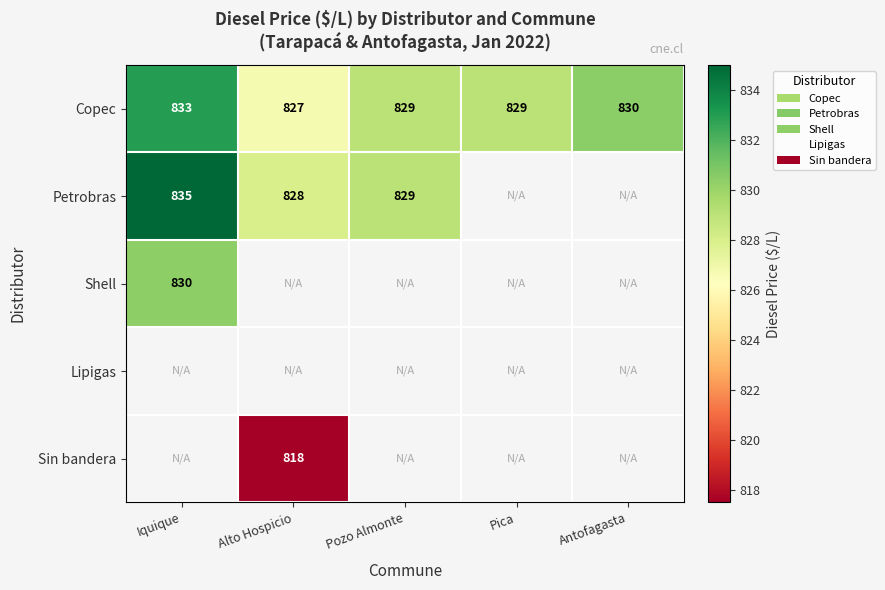

What is the minimum value shown in the chart?

817.5